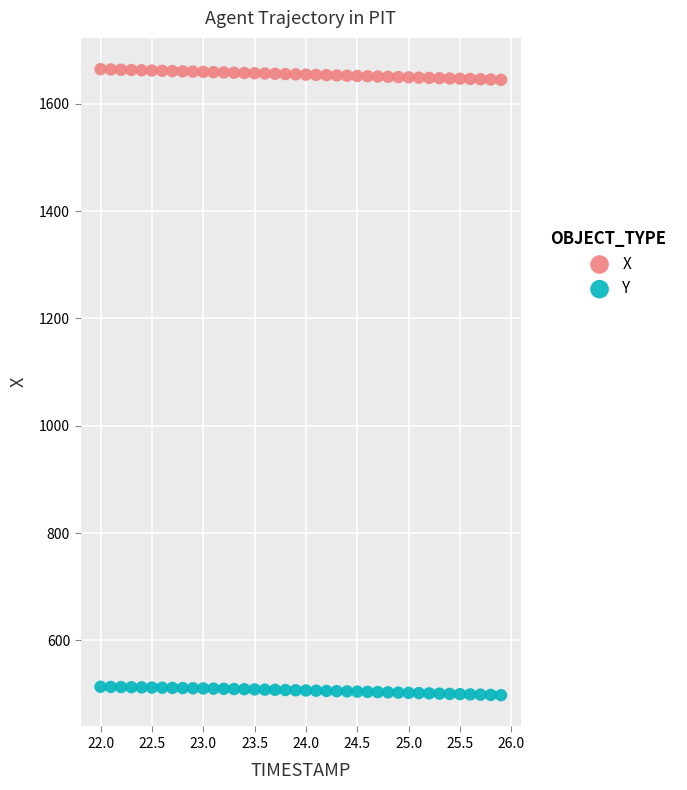

Which series has the widest spread of Y values?

X